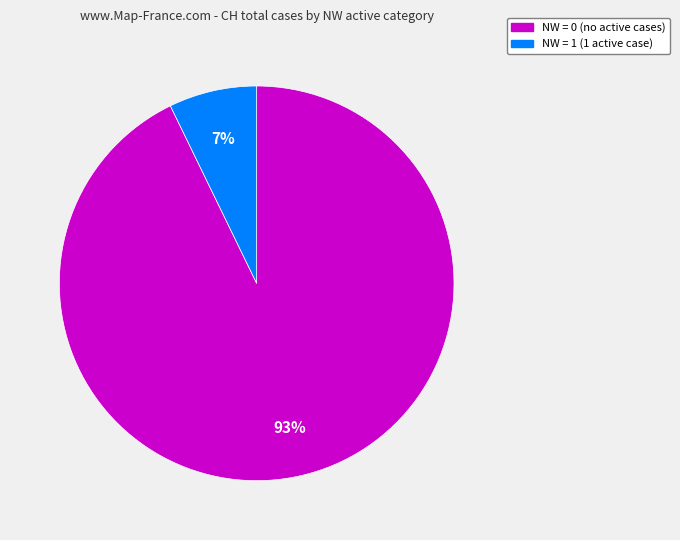

To the nearest percent, what is the difference between the largest and smallest slice percentages?

86%